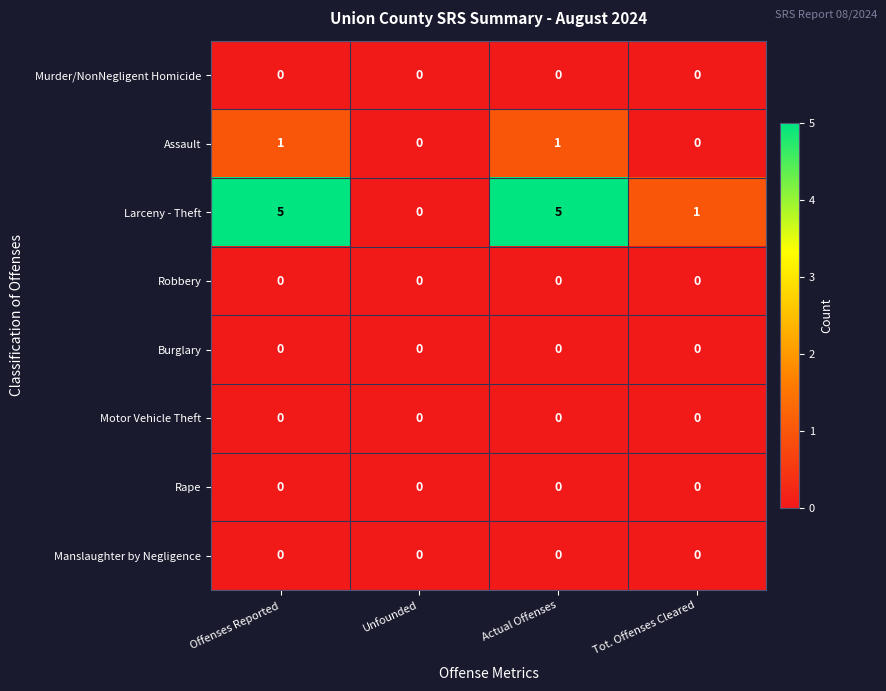

Which series has the largest total across all categories?

Larceny - Theft